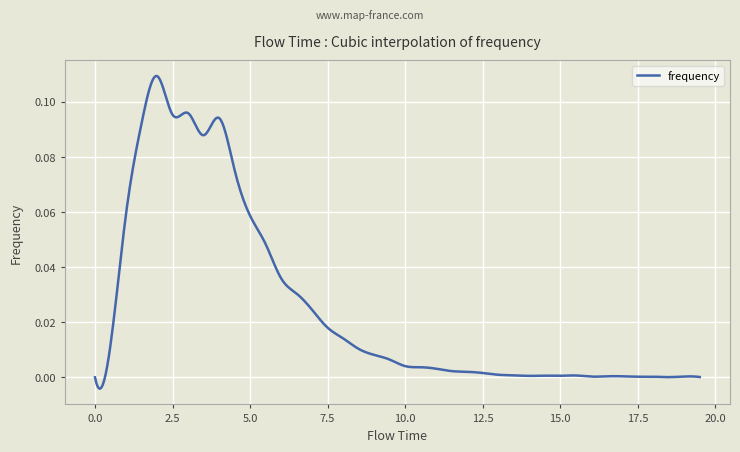

Reading left to right, list all the values displayed in this chart.

0.0=0.0	0.5=0.0	1.0=0.1	1.5=0.1	2.0=0.1	2.5=0.1	3.0=0.1	3.5=0.1	4.0=0.1	4.5=0.1	5.0=0.1	5.5=0.0	6.0=0.0	6.5=0.0	7.0=0.0	7.5=0.0	8.0=0.0	8.5=0.0	9.0=0.0	9.5=0.0	10.0=0.0	10.5=0.0	11.0=0.0	11.5=0.0	12.0=0.0	12.5=0.0	13.0=0.0	13.5=0.0	14.0=0.0	14.5=0.0	15.0=0.0	15.5=0.0	16.0=0.0	16.5=0.0	17.0=0.0	17.5=0.0	18.0=0.0	18.5=0.0	19.0=0.0	19.5=0.0